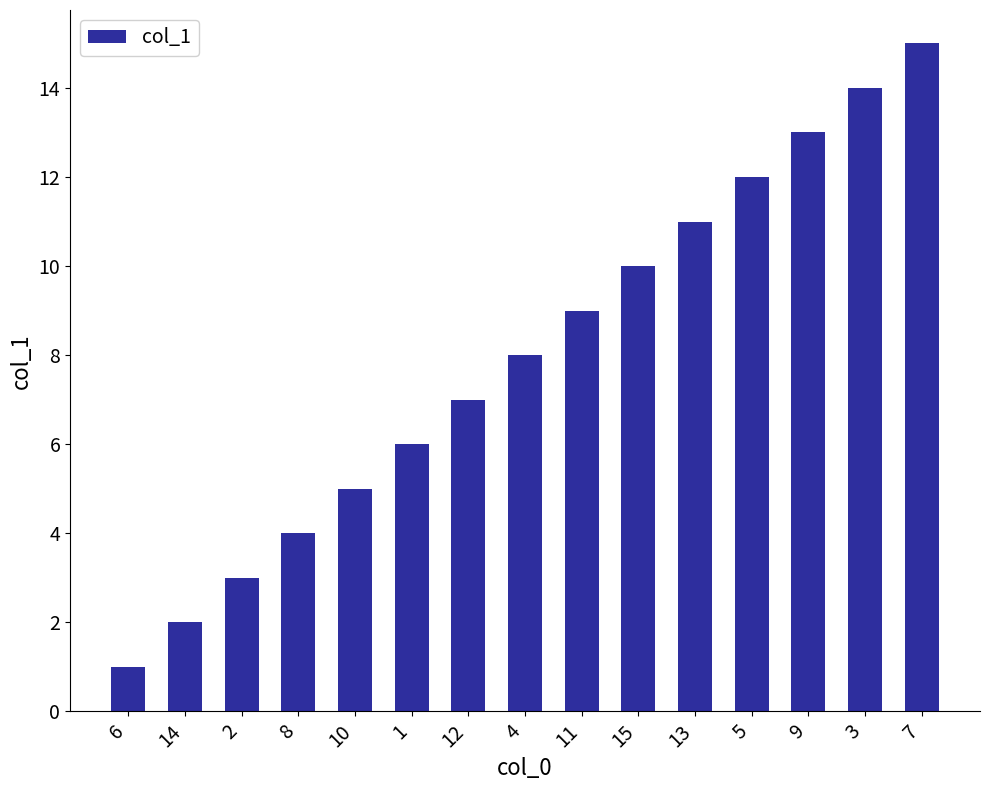

Does the chart contain stacked bars?

No